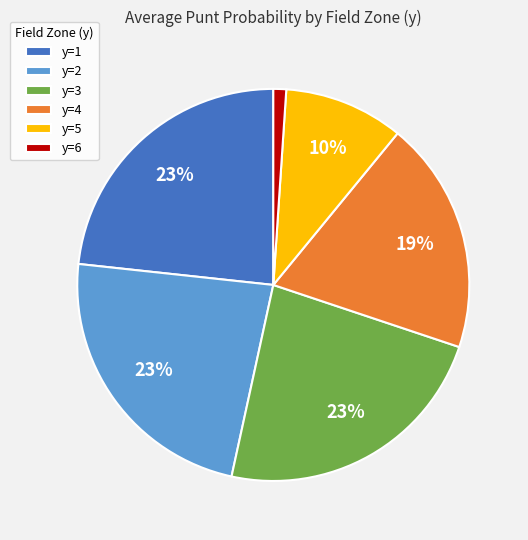

What is the smallest slice in the pie chart?

y=6